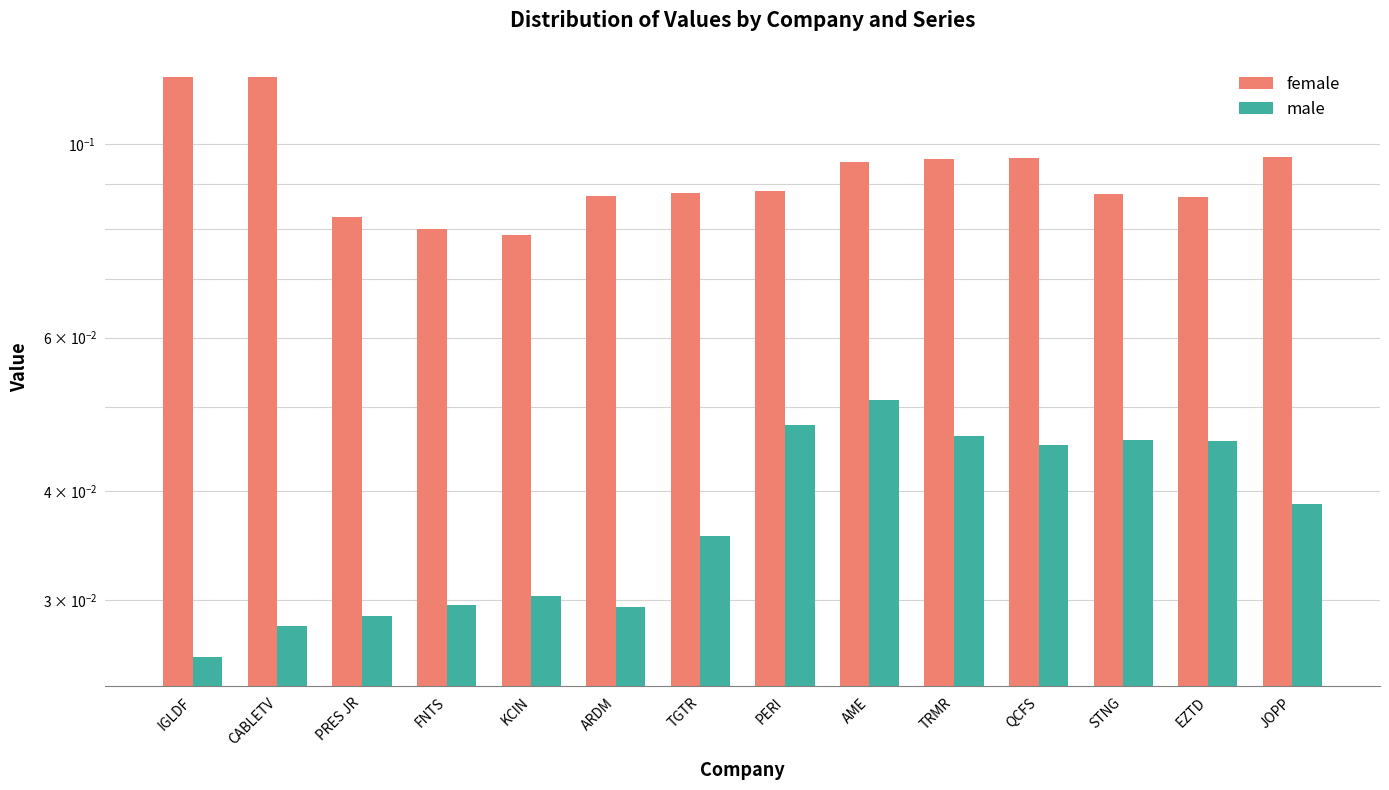

What are all the series names shown in the legend?

female, male